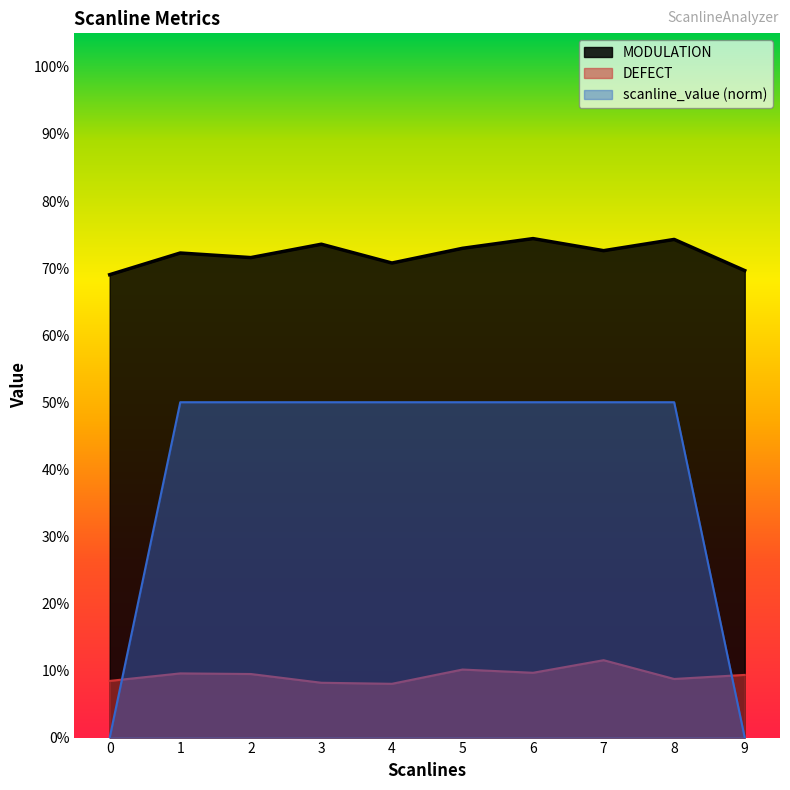

Between which two adjacent categories do DEFECT and scanline_value first intersect?

0 and 1